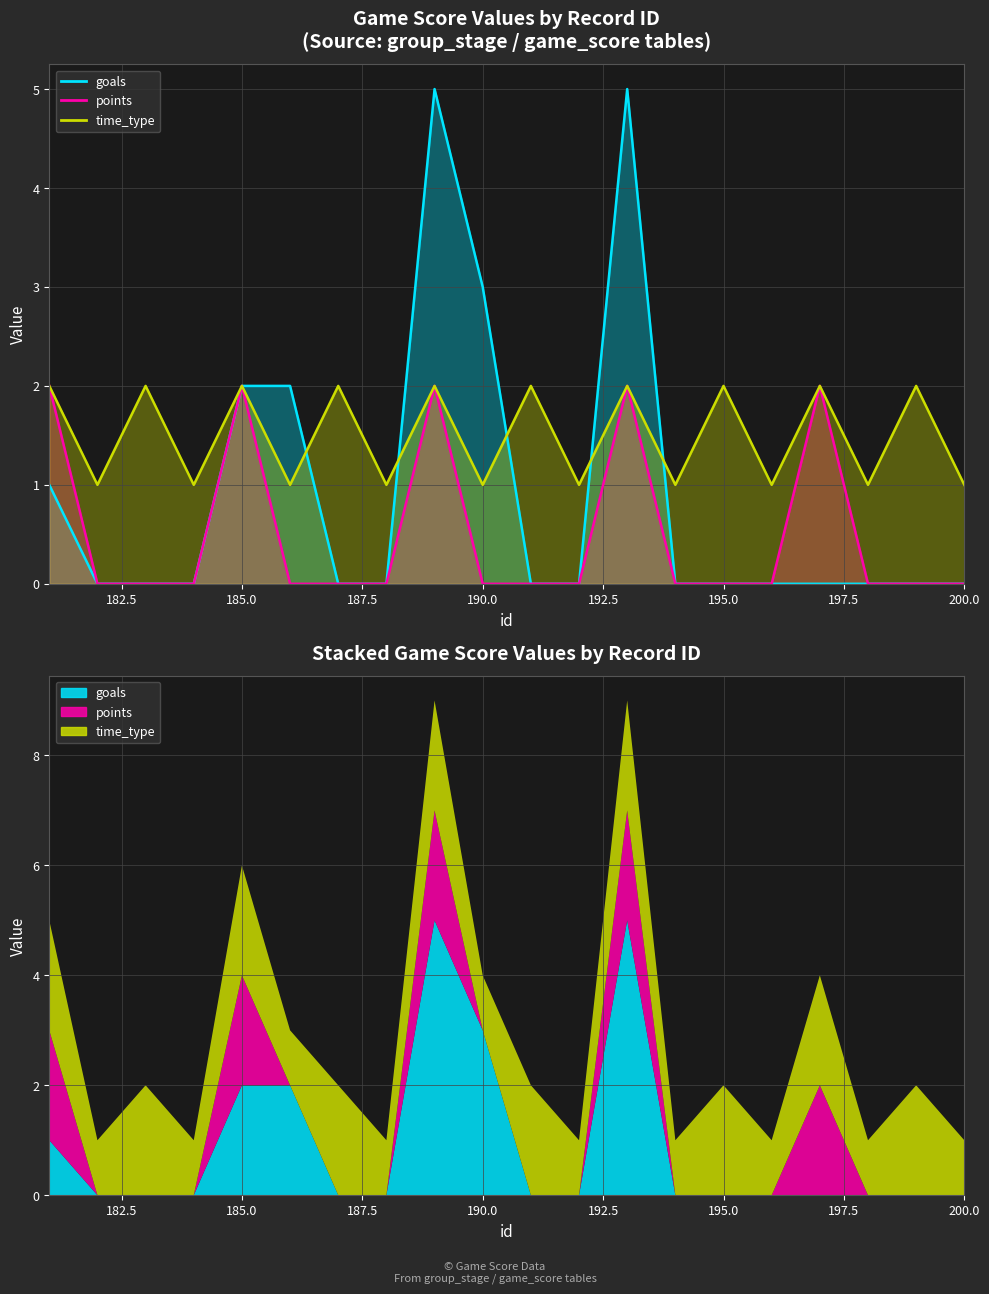

What is the difference between the second highest and second lowest values in the goals series?

5